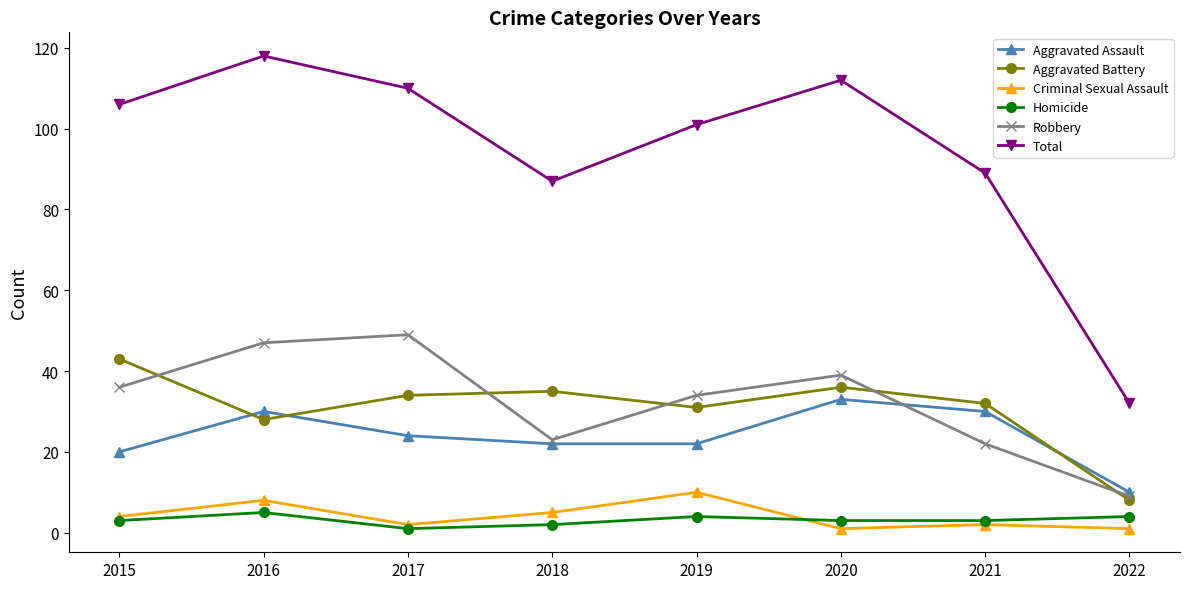

At how many categories does at least one series exceed 62?

7